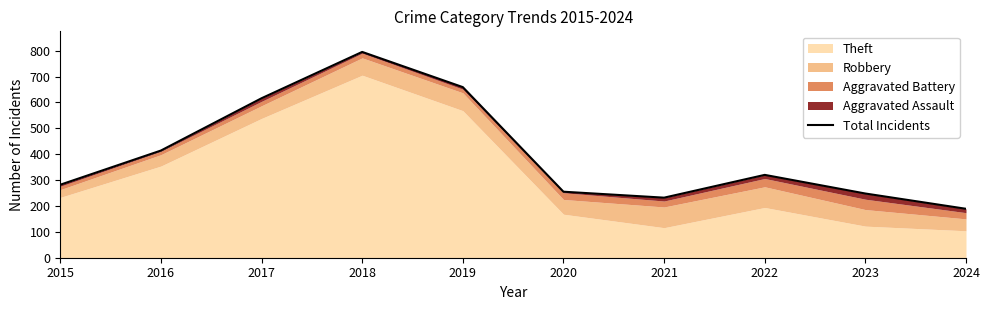

Rank the categories by value from lowest to highest.

2024, 2021, 2023, 2020, 2015, 2022, 2016, 2017, 2019, 2018